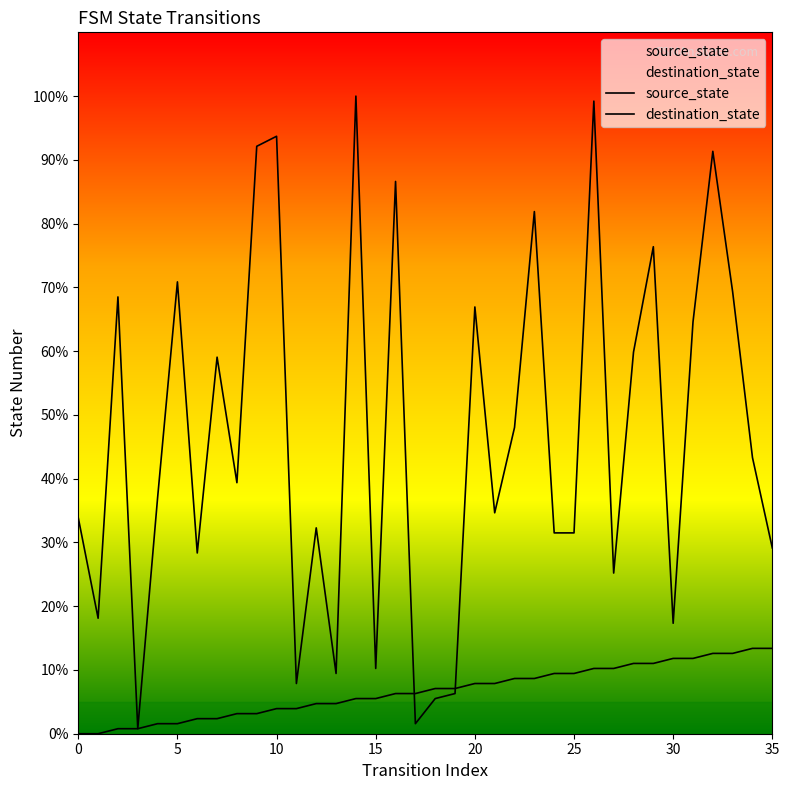

True or false: destination_state and source_state intersect in this chart.

True